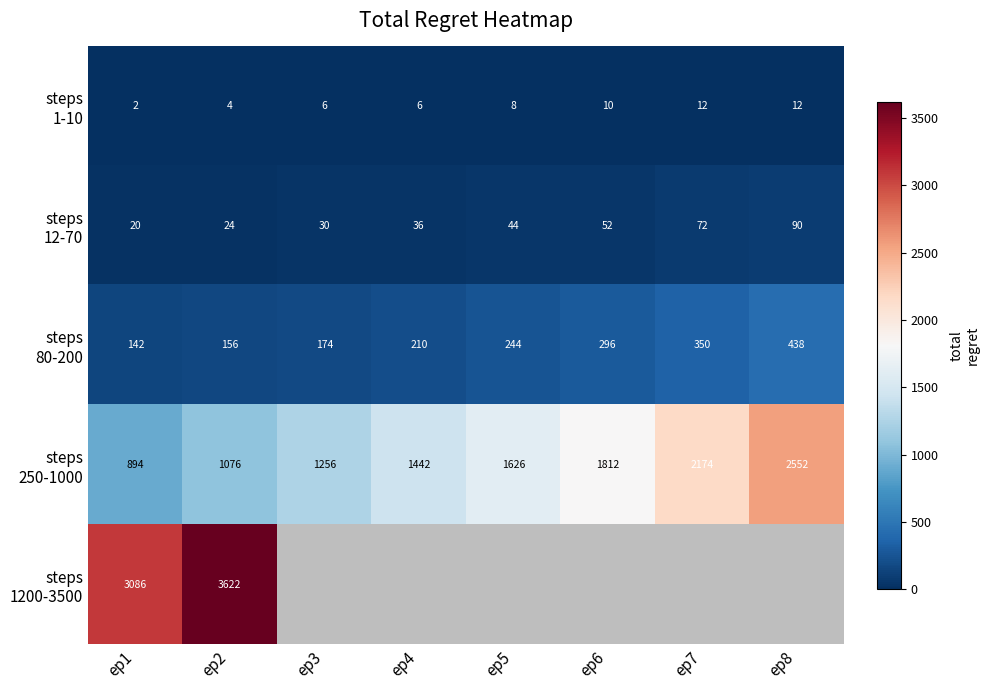

The value of steps 12-70 at ep6 is 52.0. True or false?

True